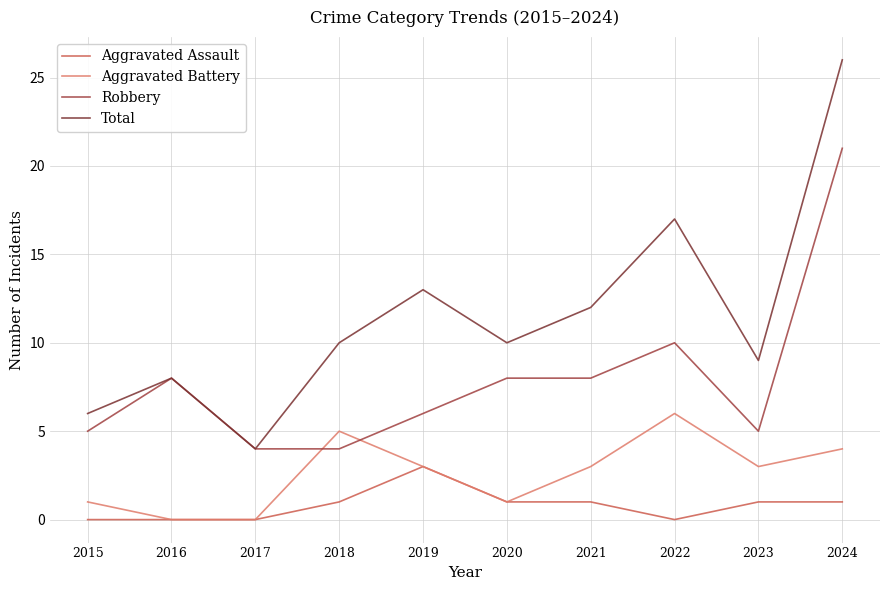

What is the difference between the maximum and second lowest values in the Aggravated Assault series?

3